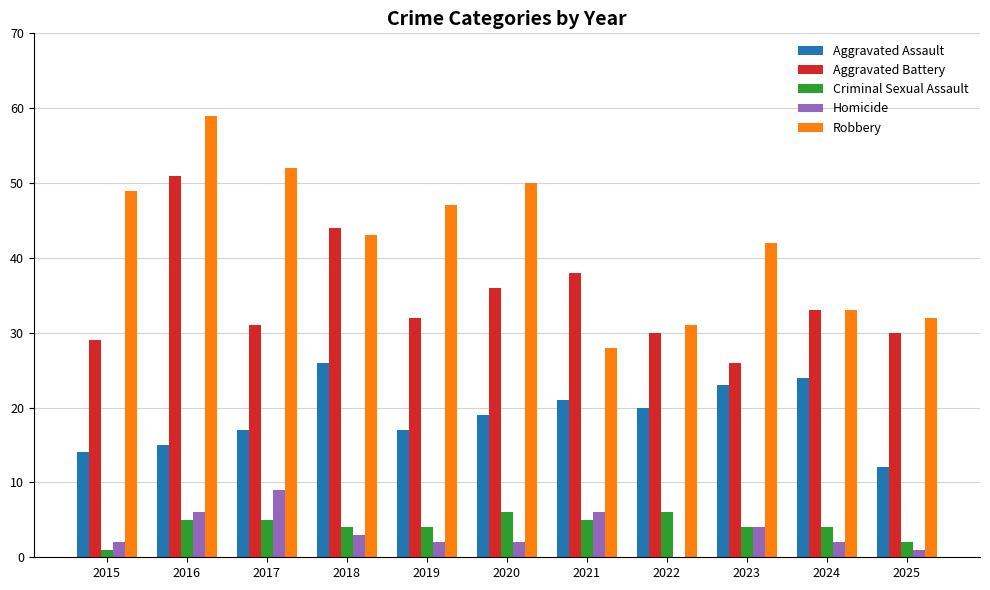

What is the total value across all series at 2018?

120